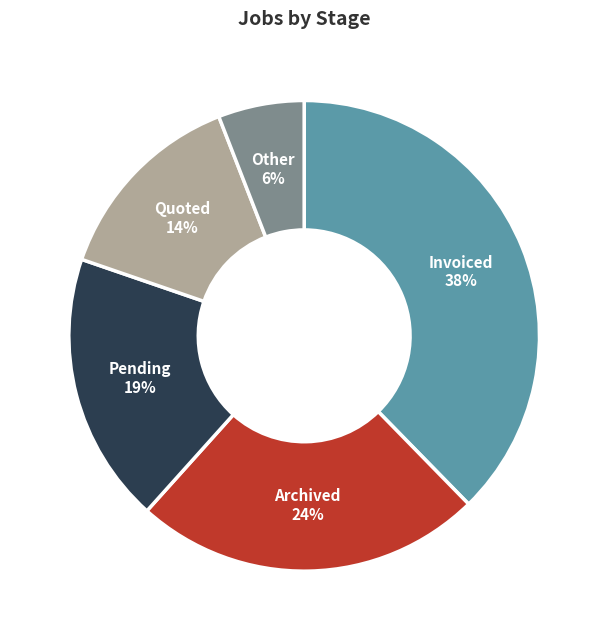

Which category has the biggest portion of the pie?

Invoiced